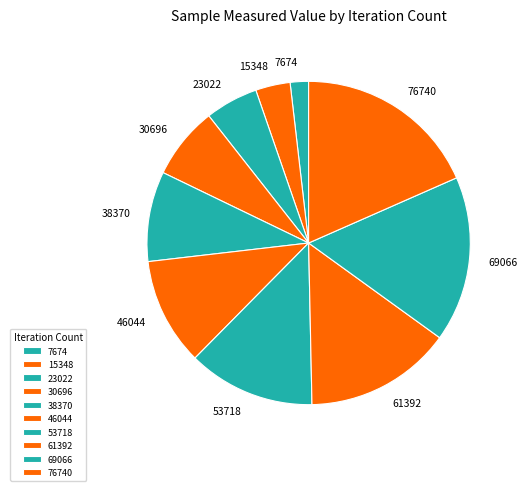

Is the sum of 7674 and 53718 greater than half?

No